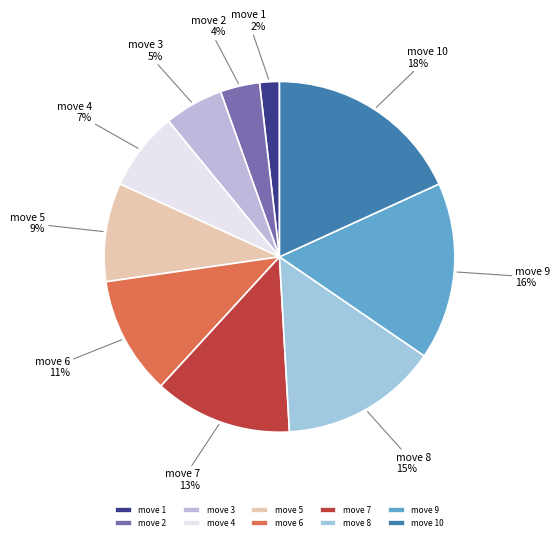

To the nearest percent, what portion does move 4 represent?

7%